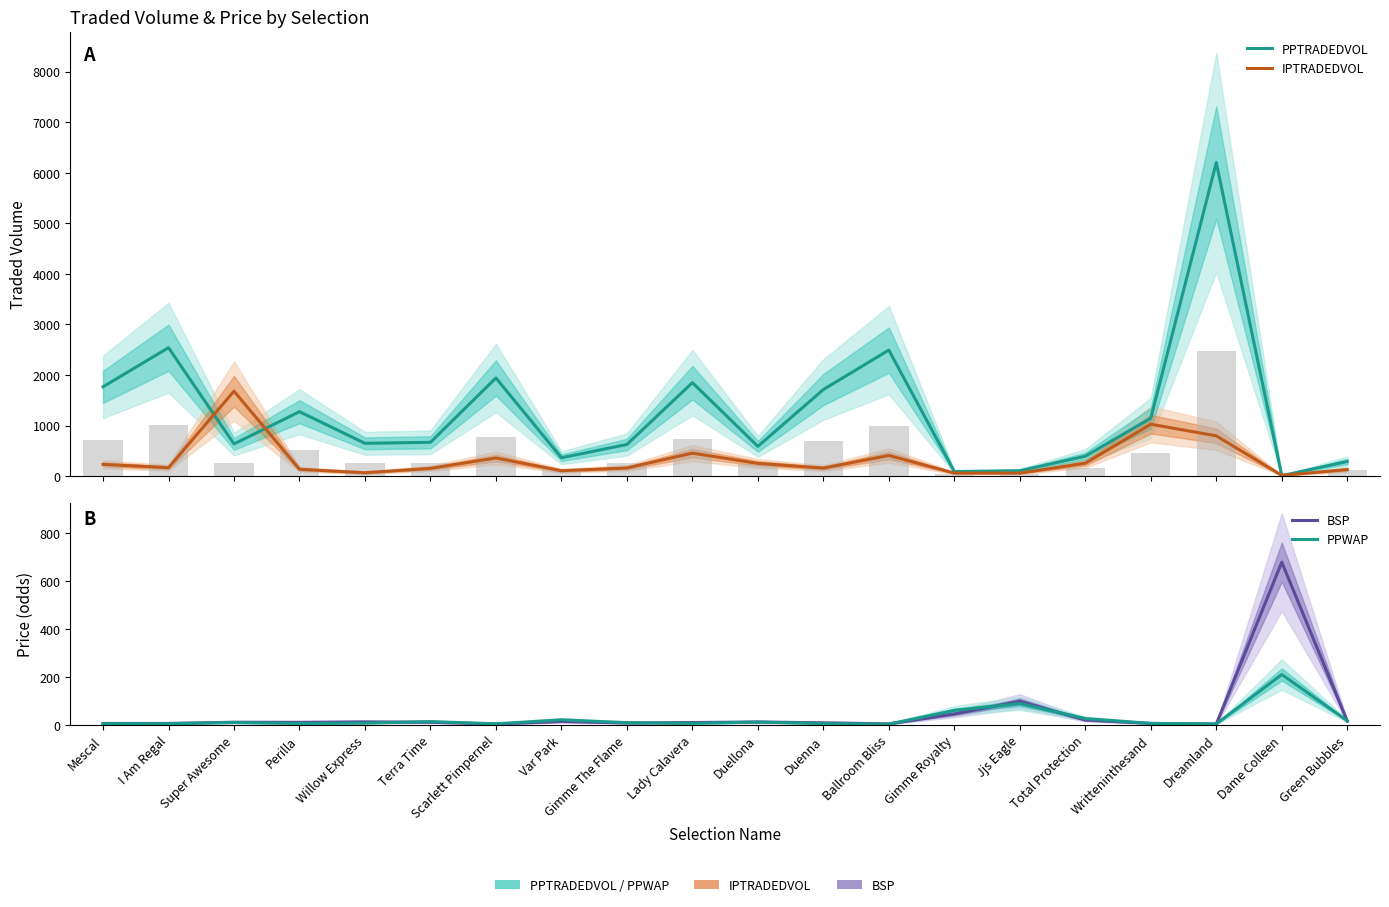

What is the maximum value shown in the chart?

6203.6